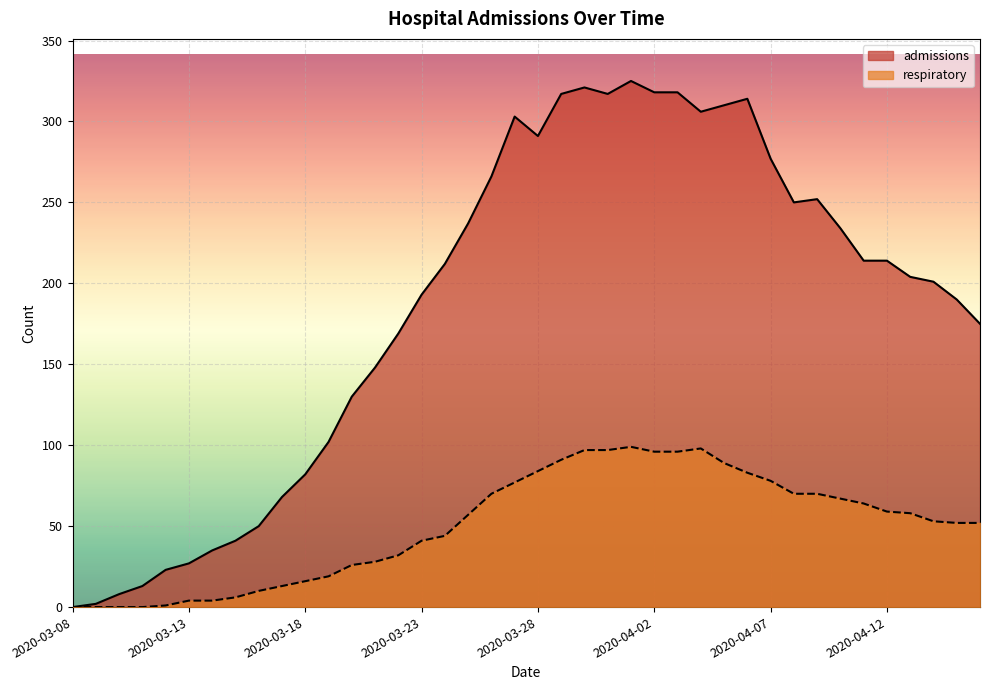

How many lines are shown in the chart?

2